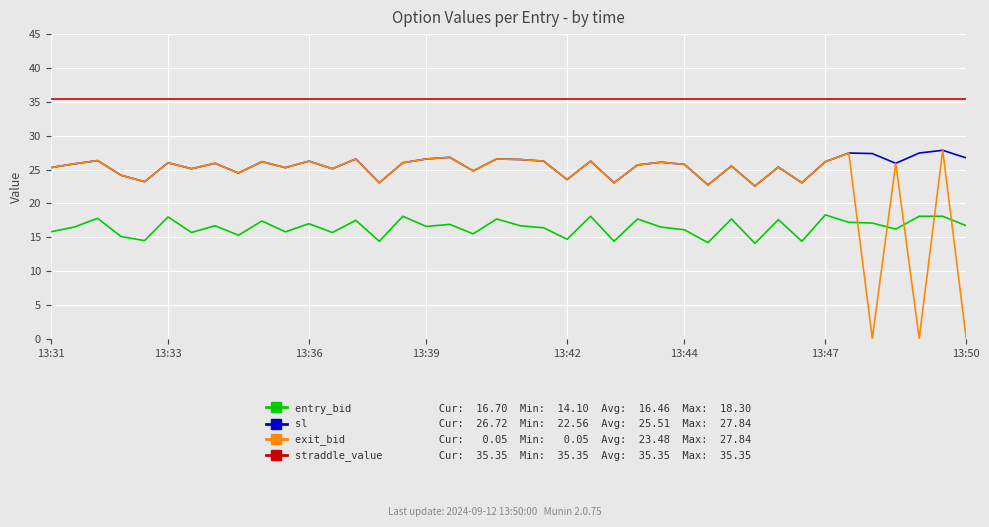

What is the greatest value displayed?

35.4